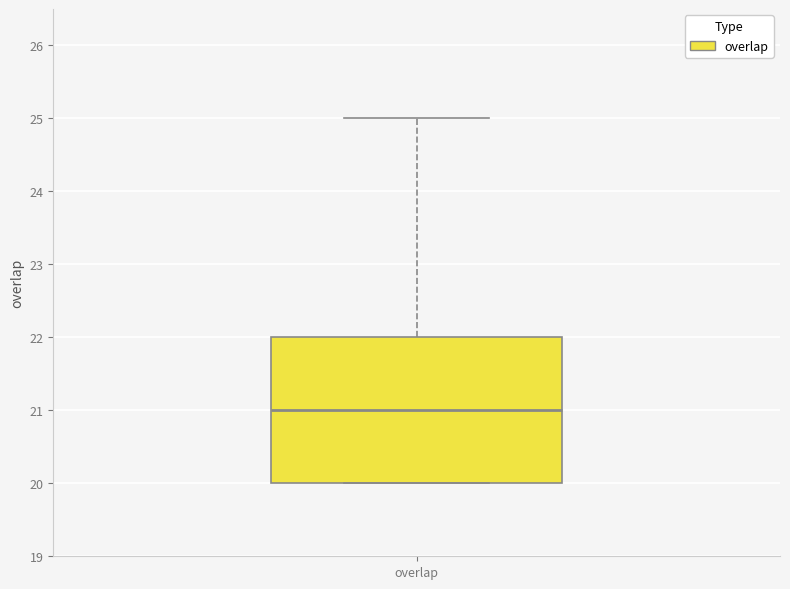

Where is the upper edge of the box for overlap on the y-axis? The values are not printed on the chart, so give them approximately, as read against the axis.

22